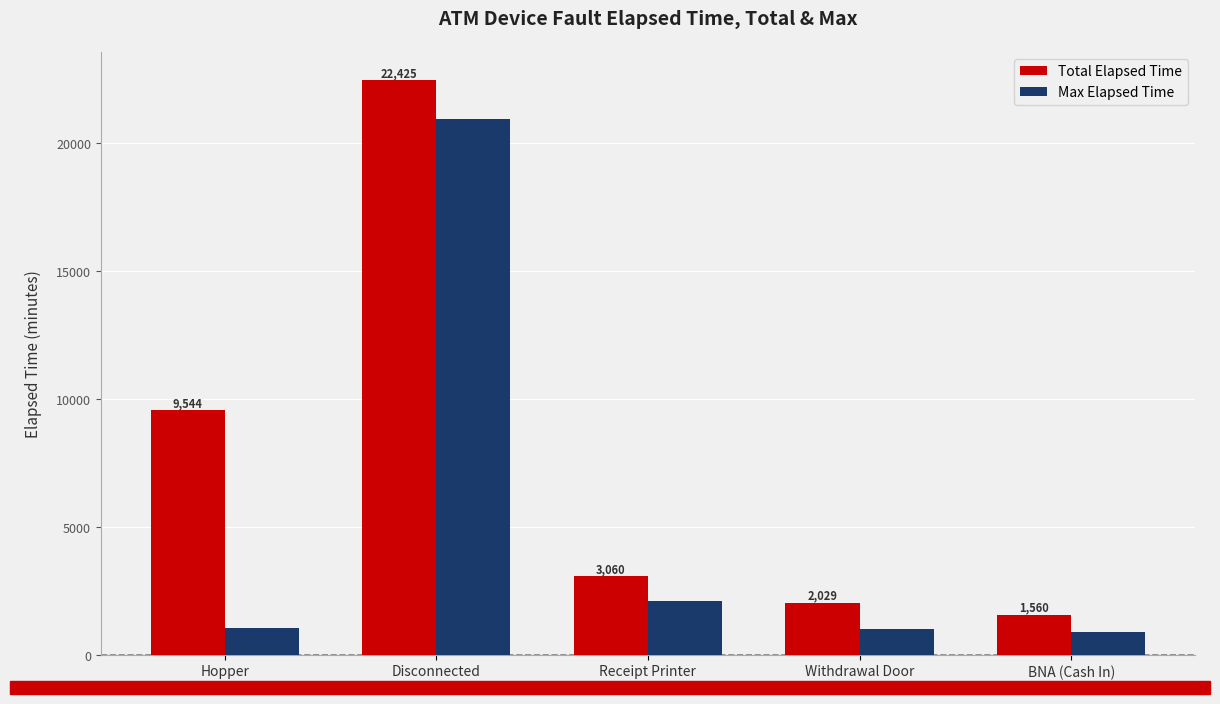

Which series has the largest range (max minus min)?

Total Elapsed Time